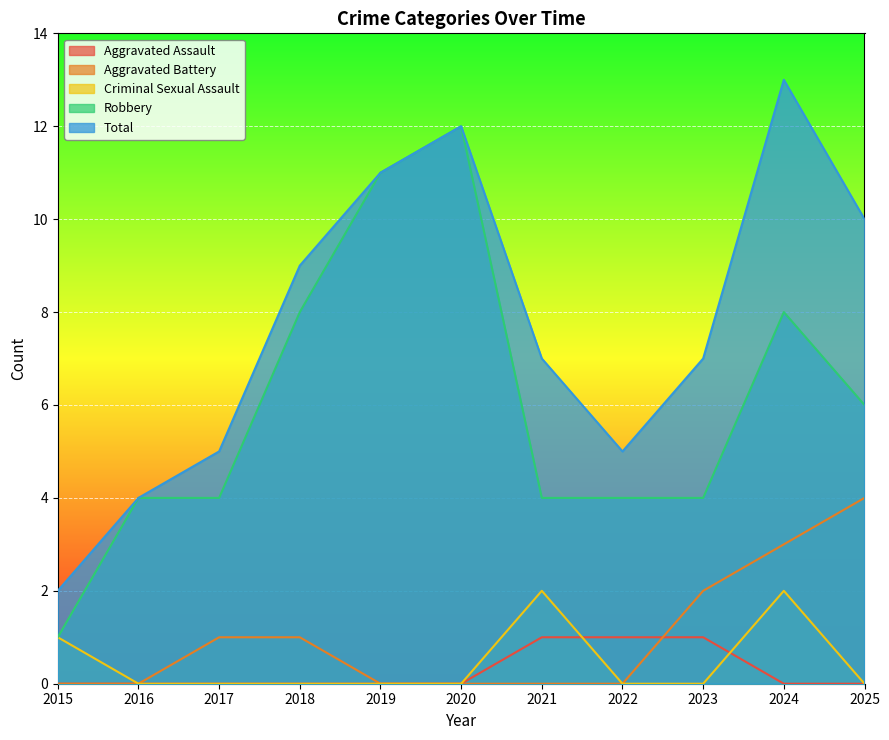

Which series has the largest range (max minus min)?

Robbery